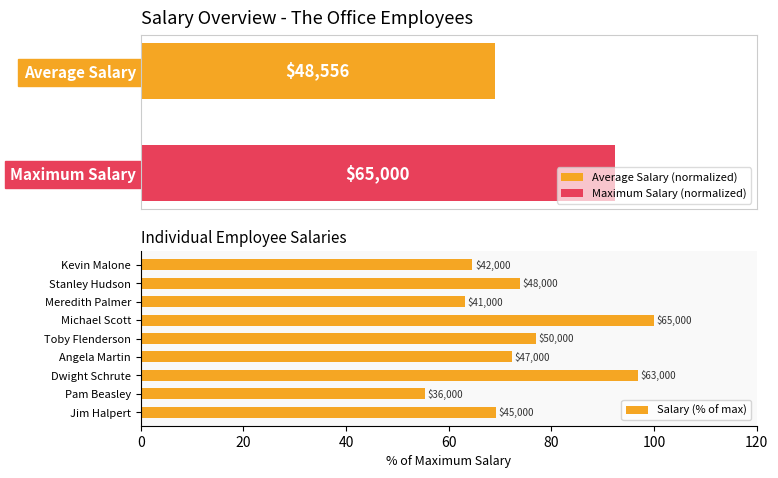

What is the change in value from Michael Scott to Kevin Malone?

-35.4